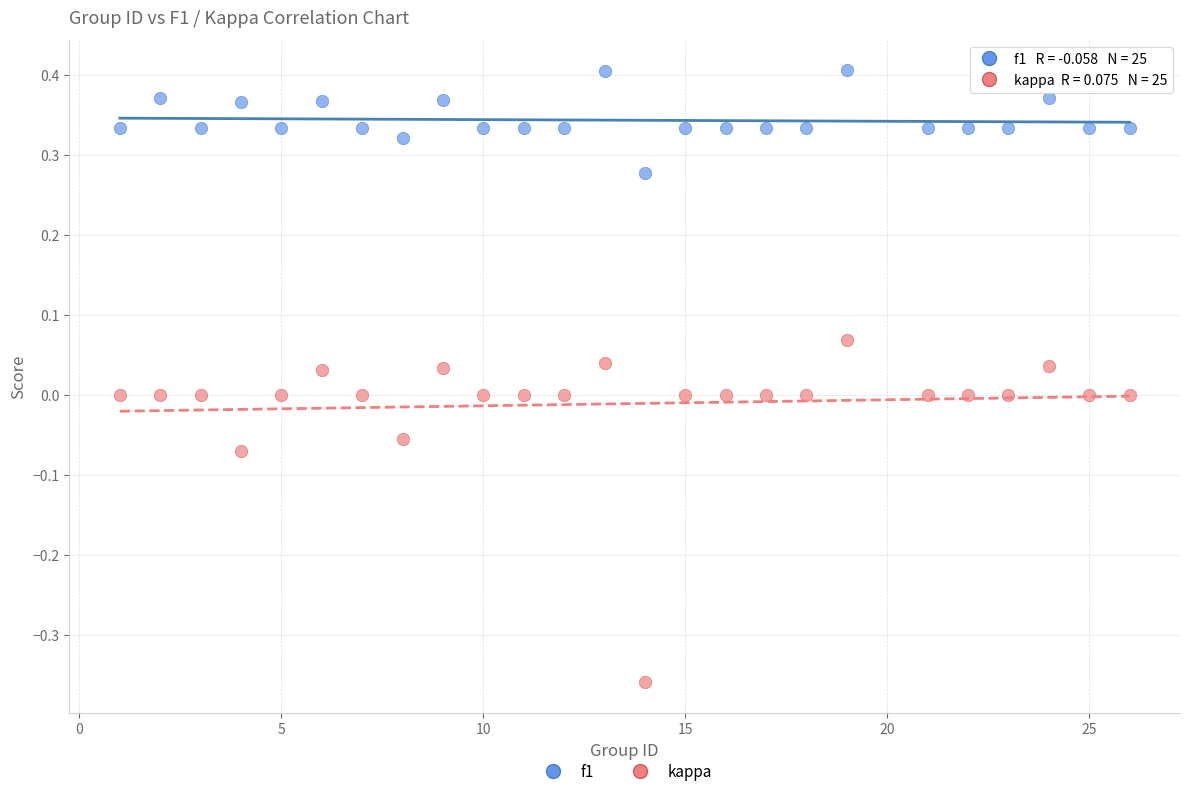

Across all data points, what is the range of X values (max minus min)?

25.0